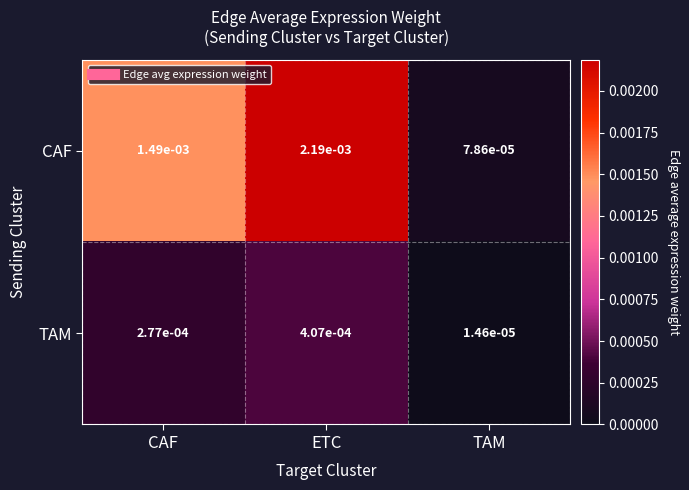

Which category has the lowest value across all series?

TAM